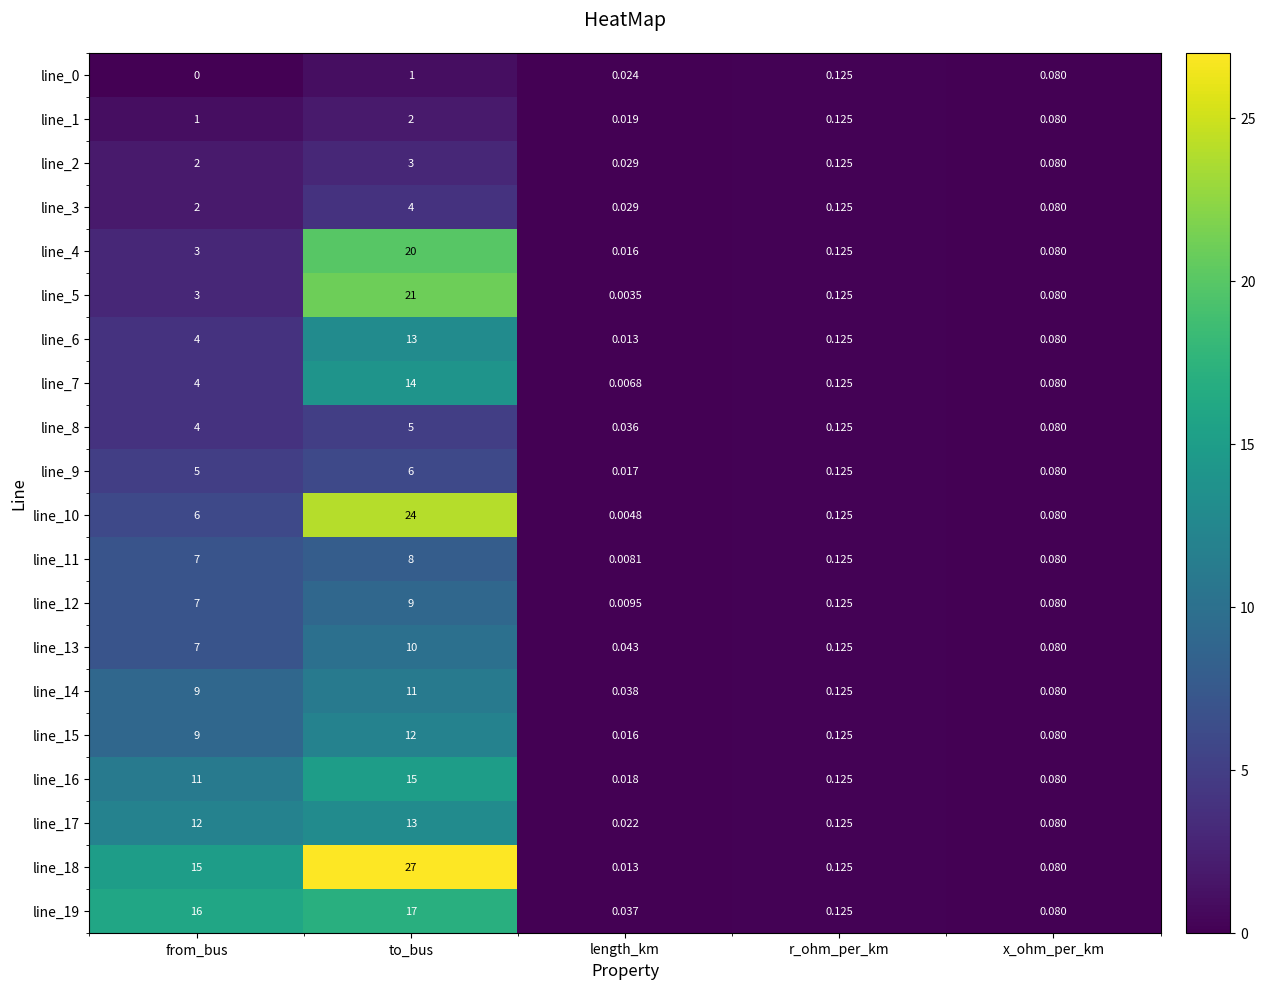

At which category is the sum across all series the highest?

to_bus